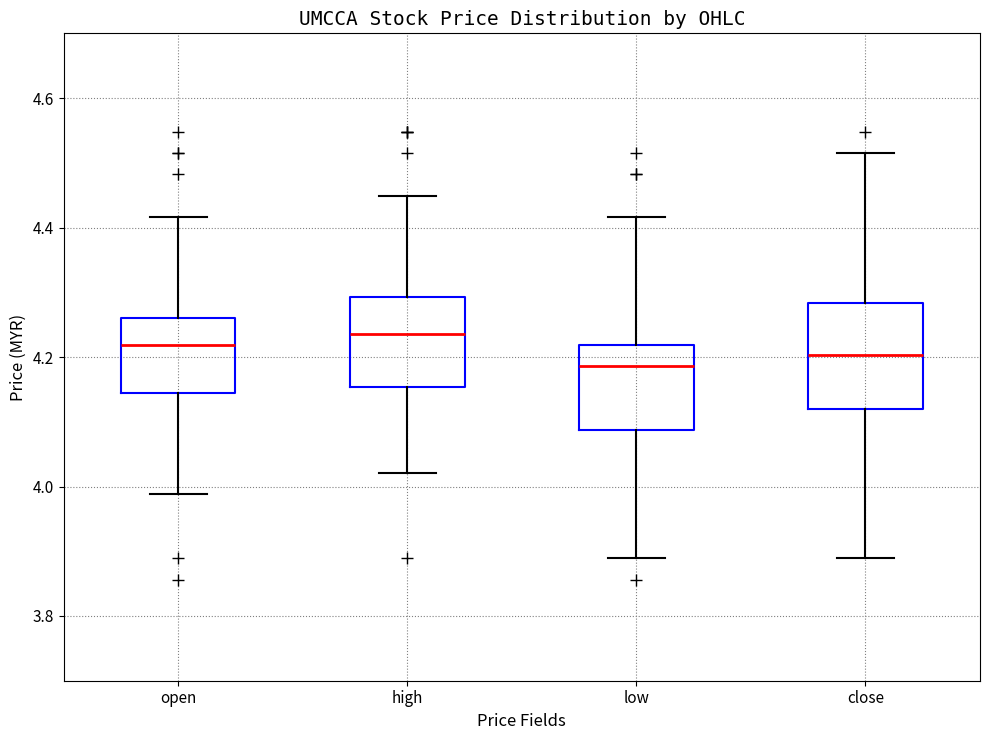

Where is the lower edge of the box for open on the y-axis? The values are not printed on the chart, so give them approximately, as read against the axis.

4.14